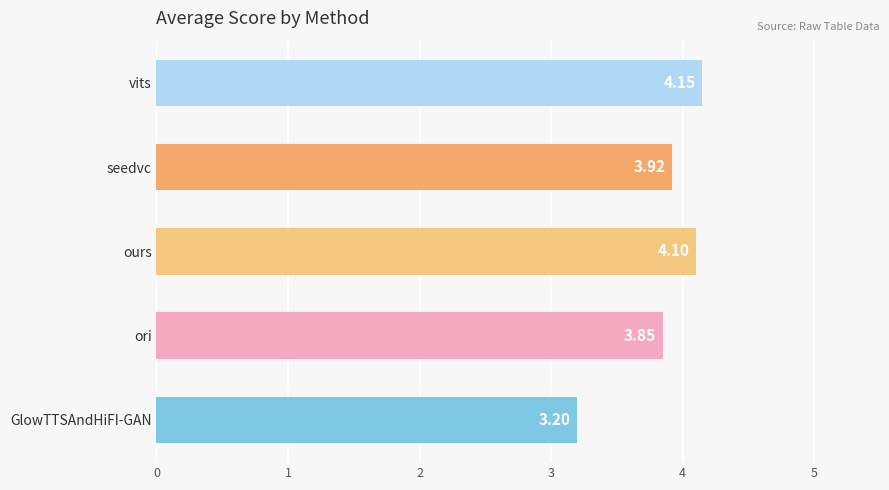

What is the average value?

3.8